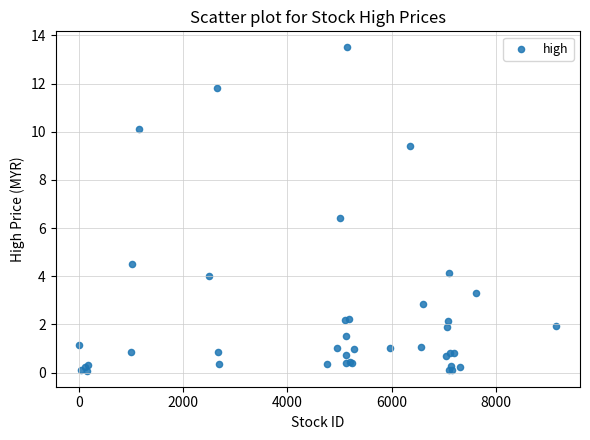

What Y value in the scatter plot is closest to 6?

6.4